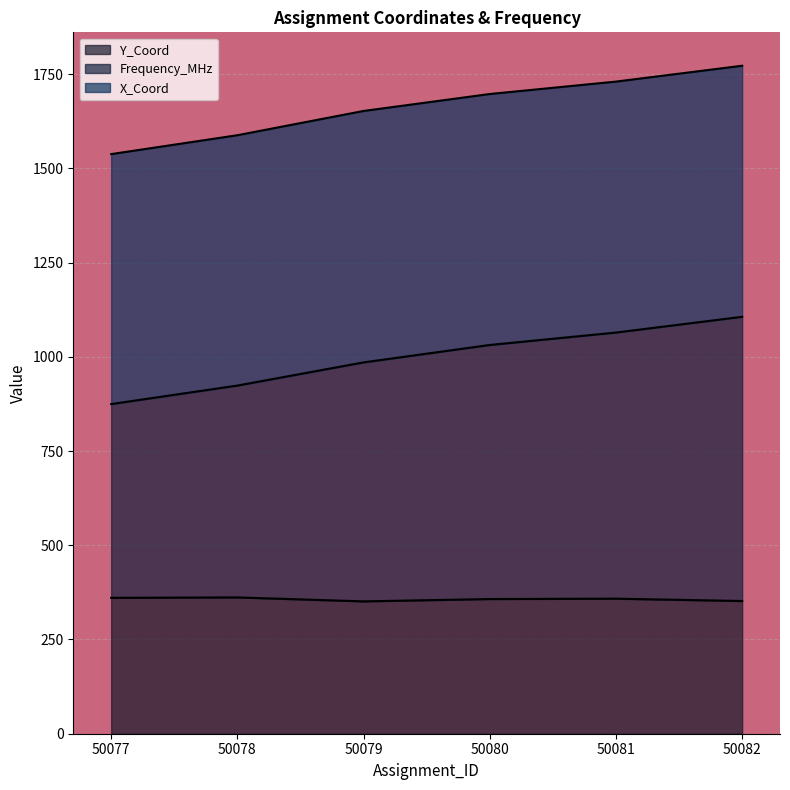

What is the difference between the Y_Coord values at 50077 and 50081?

2.2